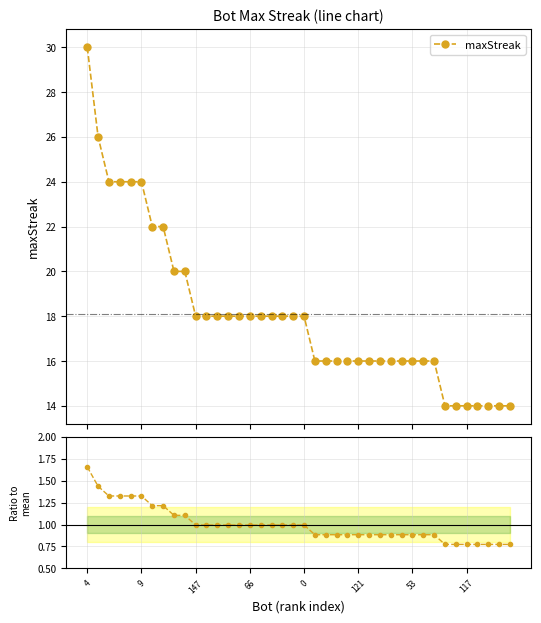

What is the label of the 17th point from the right?

23